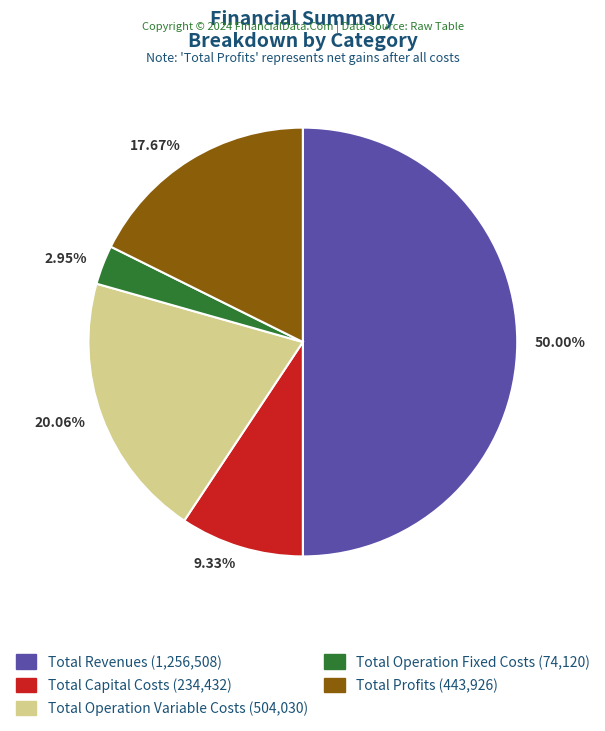

To the nearest percent, what is the difference between the largest and smallest slice percentages?

47%